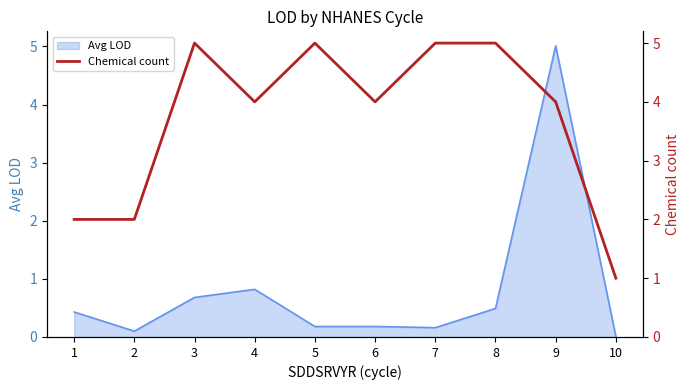

Where is the data nearest to the value 3?

1